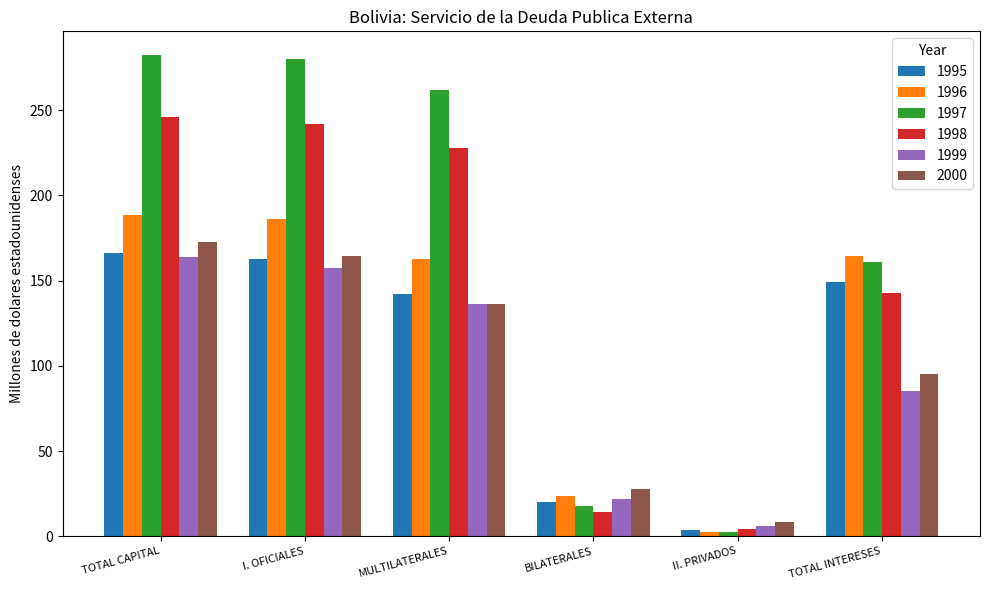

Which series changed the most between I. OFICIALES and II. PRIVADOS?

1997